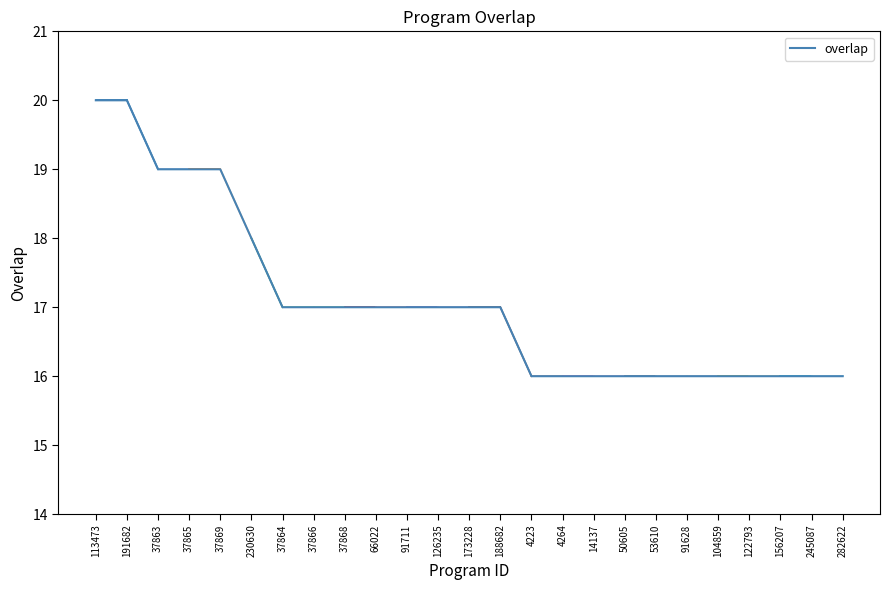

What is the change in value from 113473 to 126235?

-3